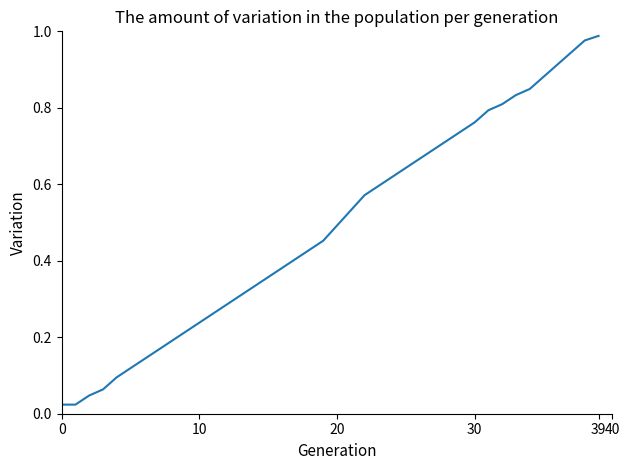

True or false: the data has more than 2 interior local peaks.

False